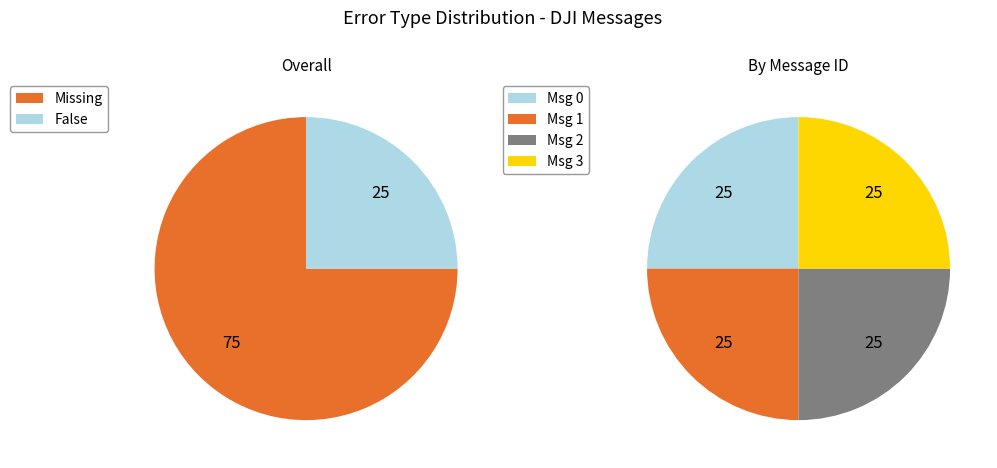

What is the largest slice in the pie chart?

message_id 0